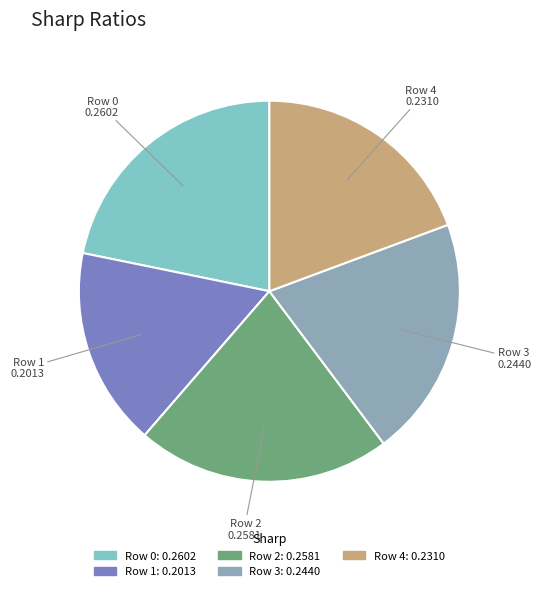

Between Row 3 and Row 1, which is larger?

Row 3